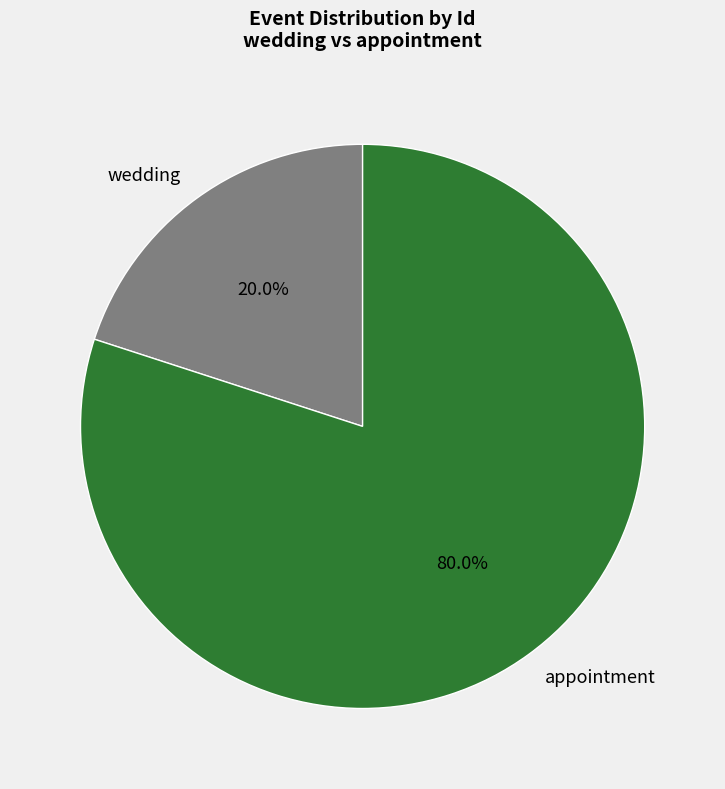

Between appointment and wedding, which is larger?

appointment